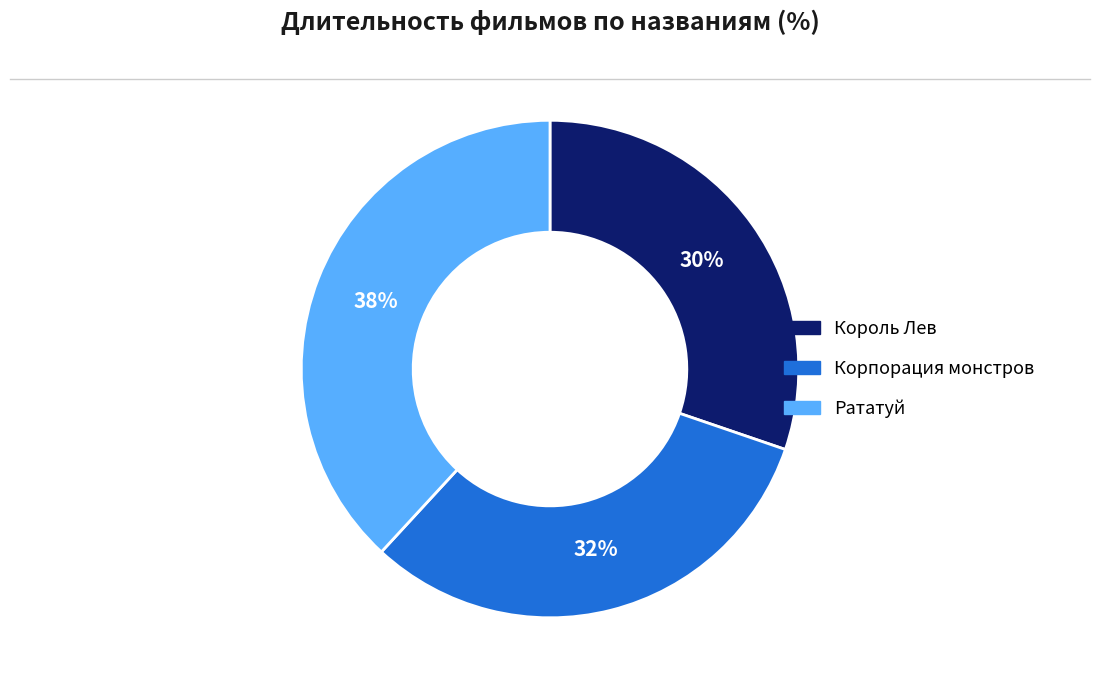

Count the number of slices in the pie.

3